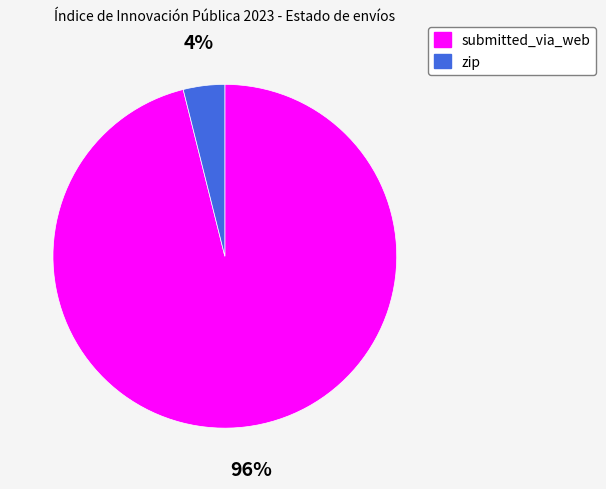

What is the majority slice?

submitted_via_web